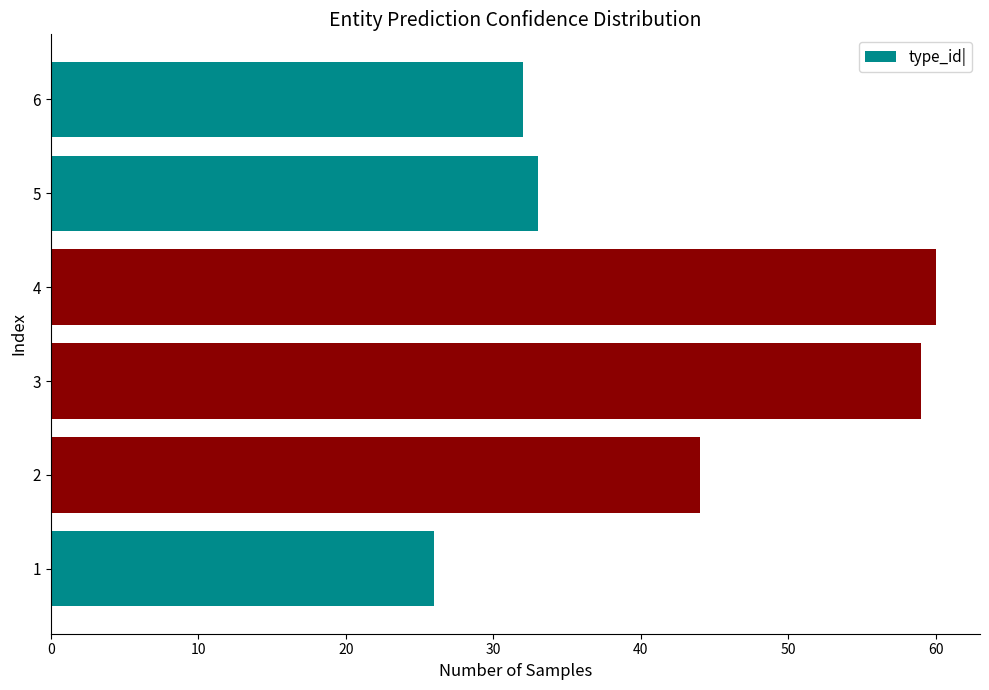

What is the difference between the maximum and minimum values?

34